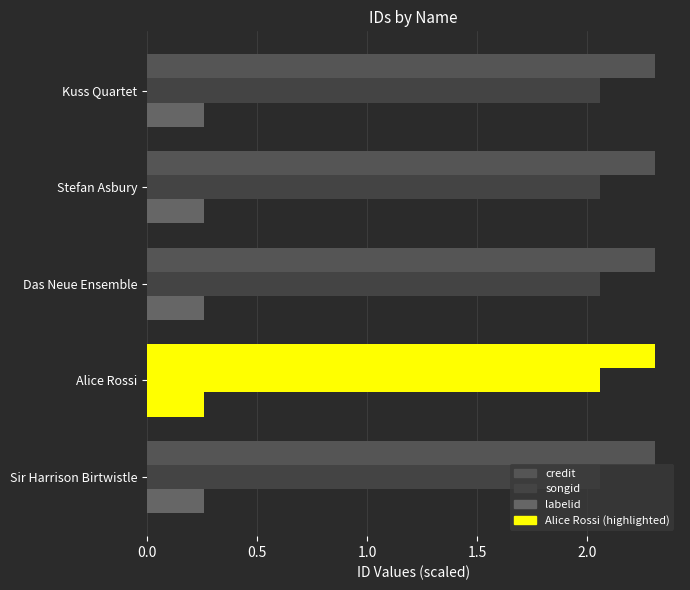

True or false: credit has a value of 926417 at Das Neue Ensemble.

False